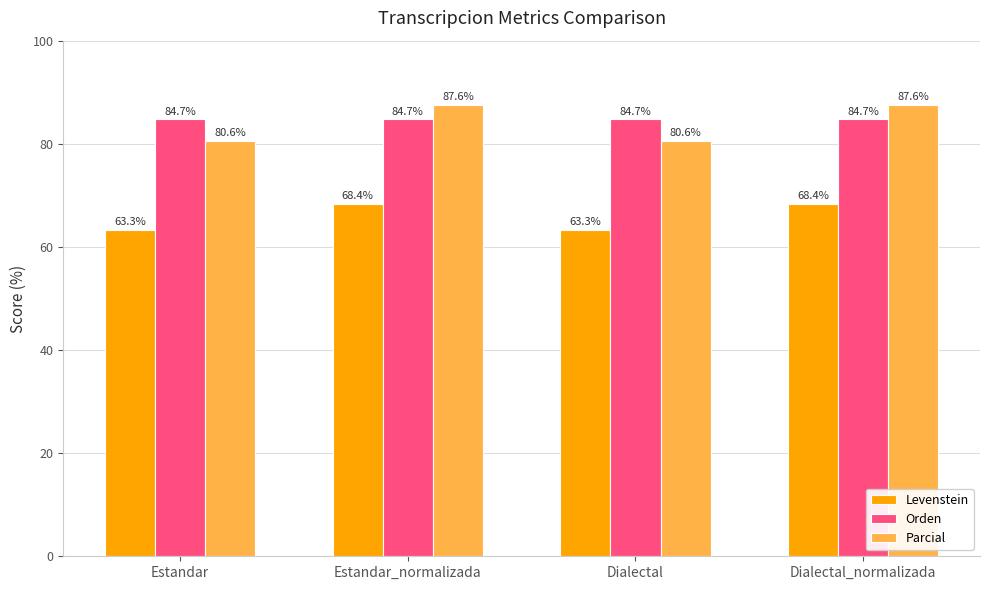

Is it true that Levenstein equals 68.4 at Dialectal_normalizada?

True